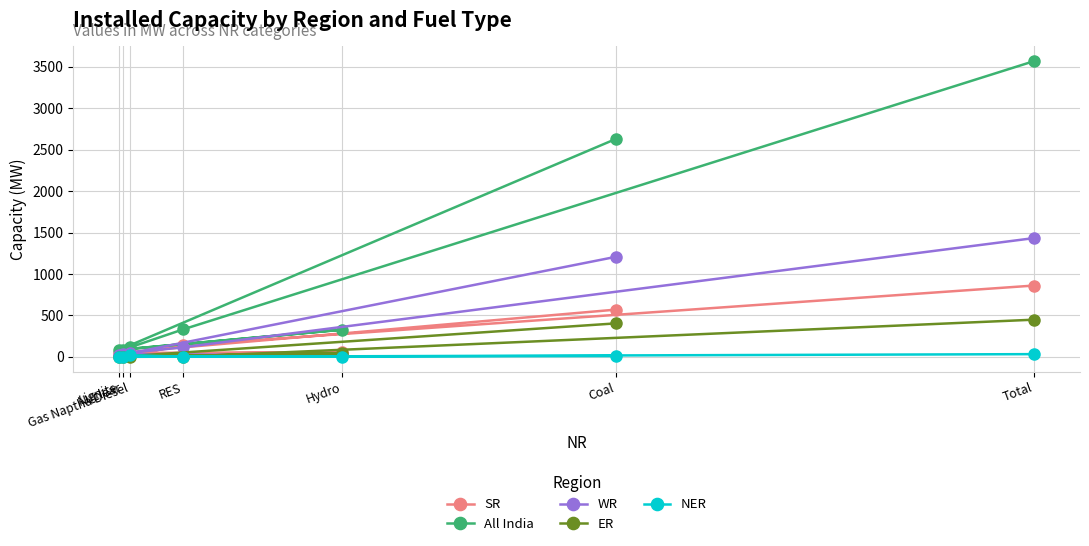

The SR series shows 1150 at Total. True or false?

False